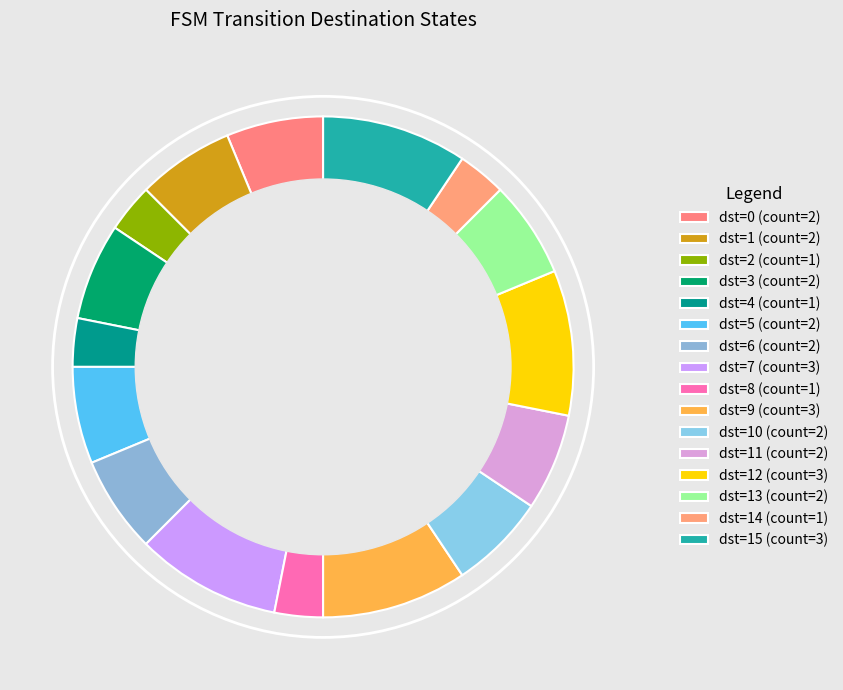

How many slices are in this pie chart?

16